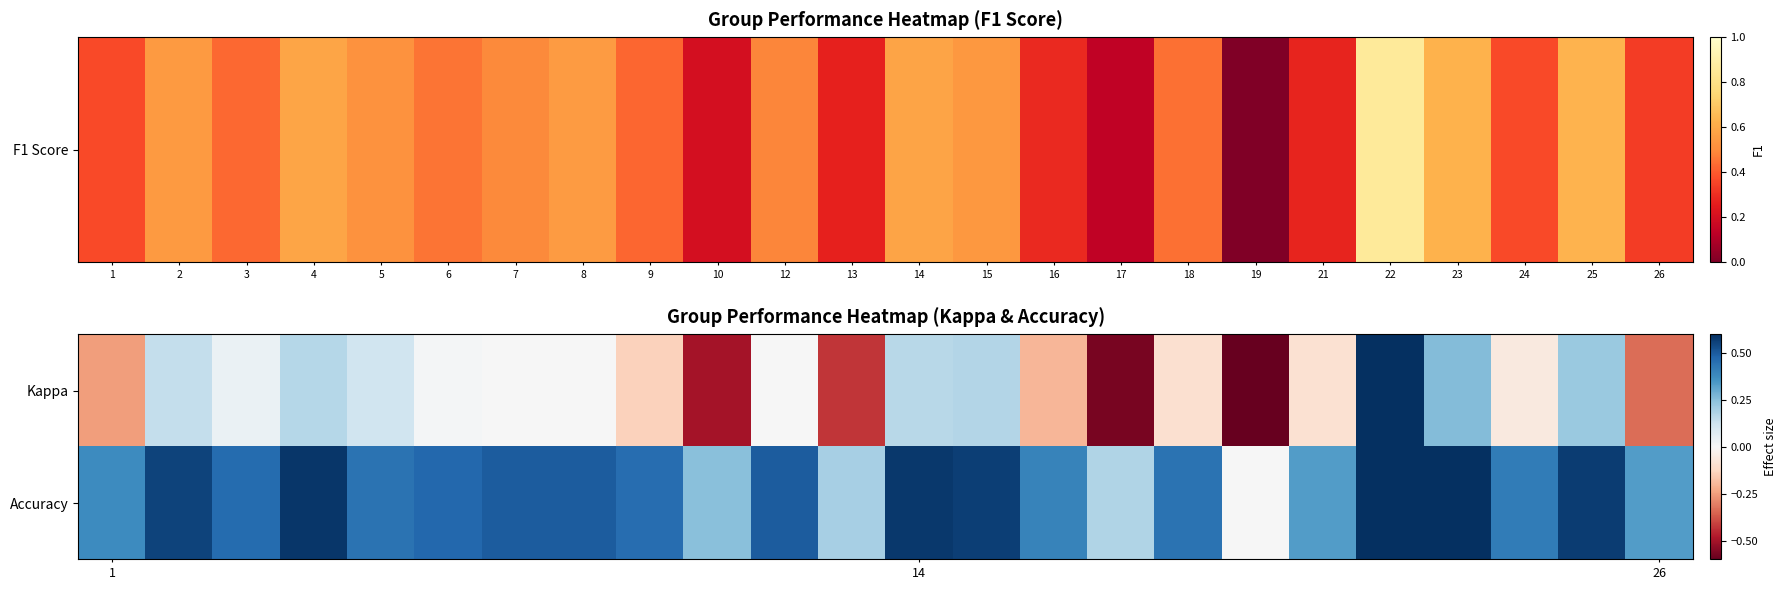

Which category has the highest value across all series?

22